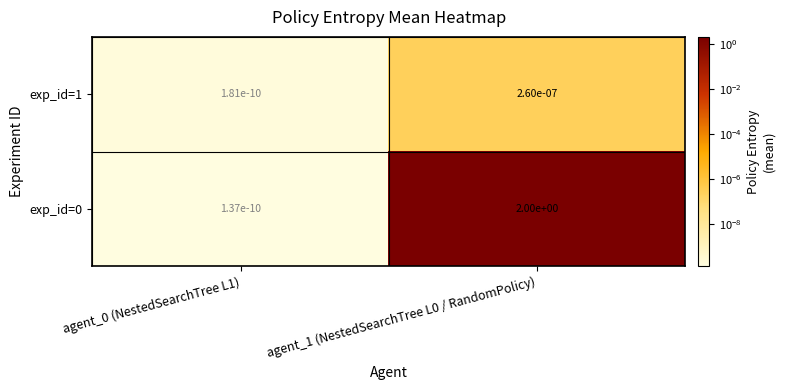

True or false: exp_id=1 has a value of 0.0 at agent_1 (NestedSearchTree L0 / RandomPolicy).

True